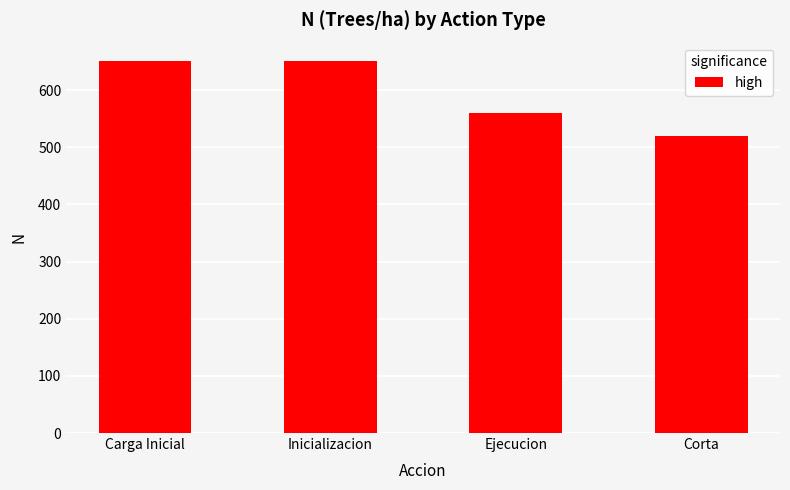

What is the change in value from Inicializacion to Corta?

-130.5